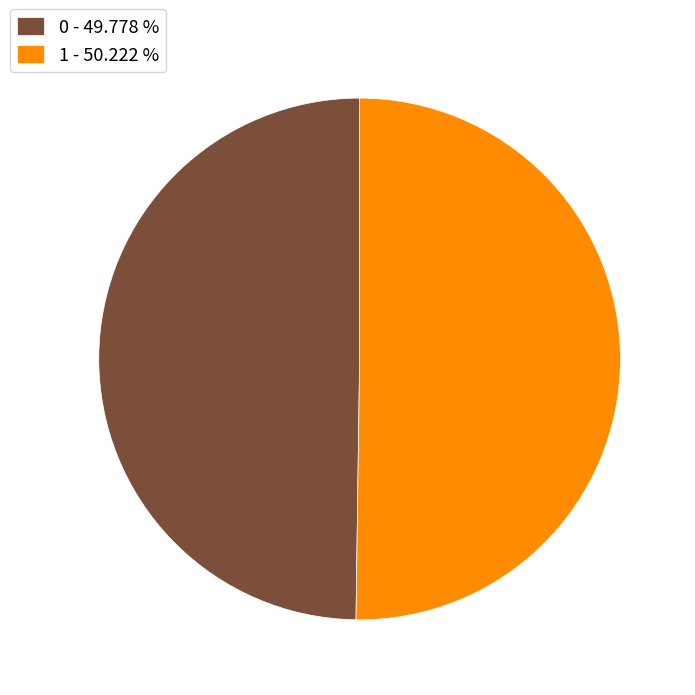

Is the sum of 0 - 49.778 % and 1 - 50.222 % greater than half?

Yes